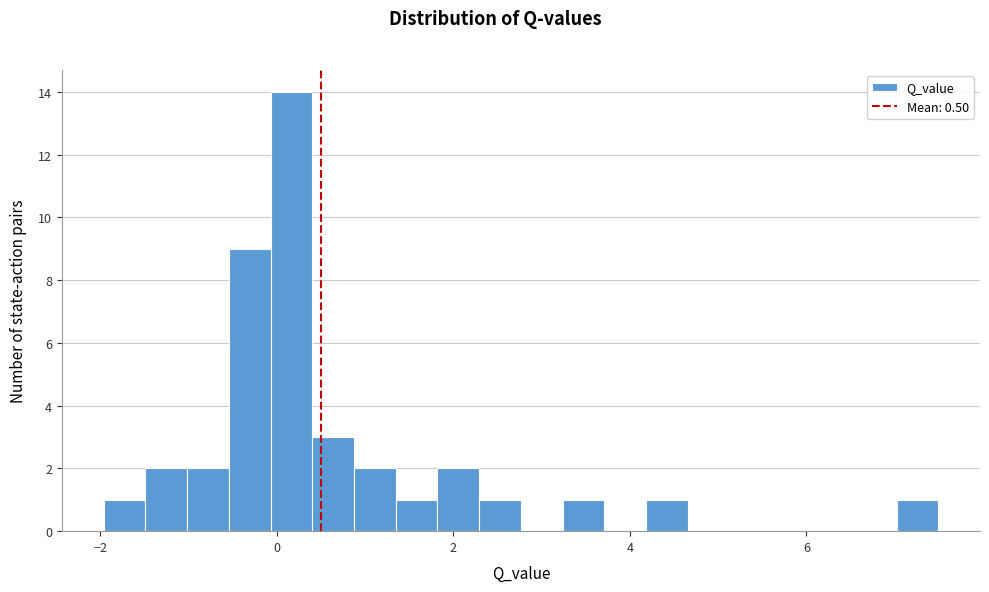

Read against the x-axis, roughly where is the centre of the tallest bar?

0.2